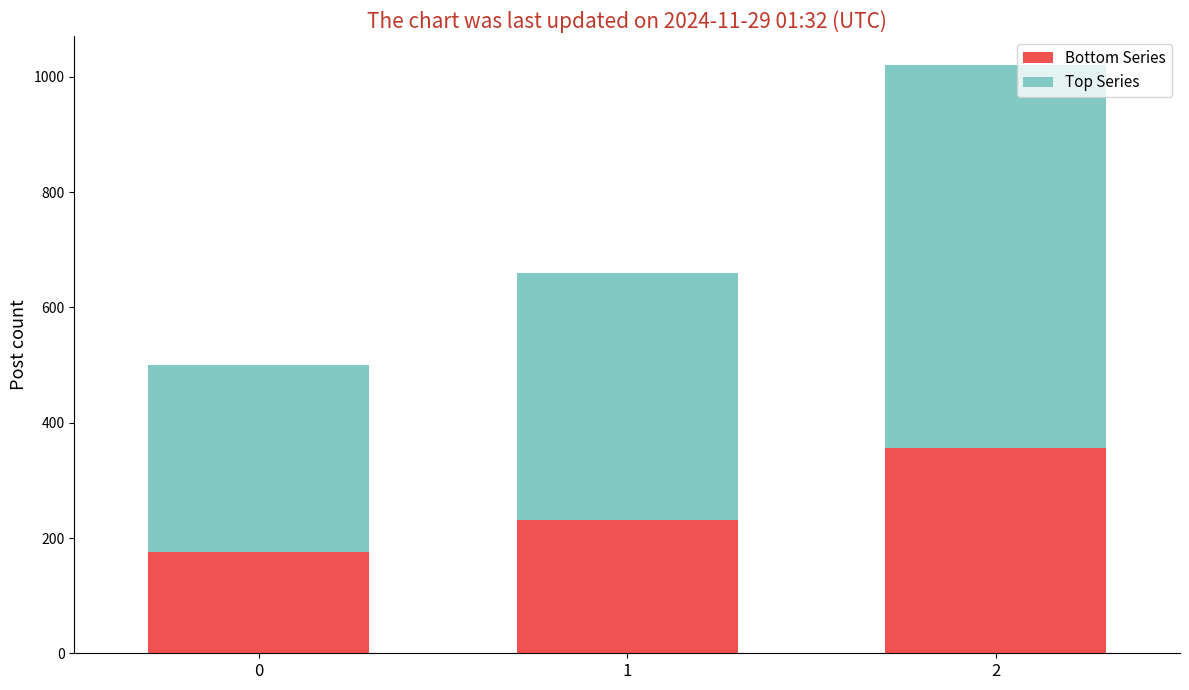

True or false: Bottom Series has a value of 175.0 at 0.

True